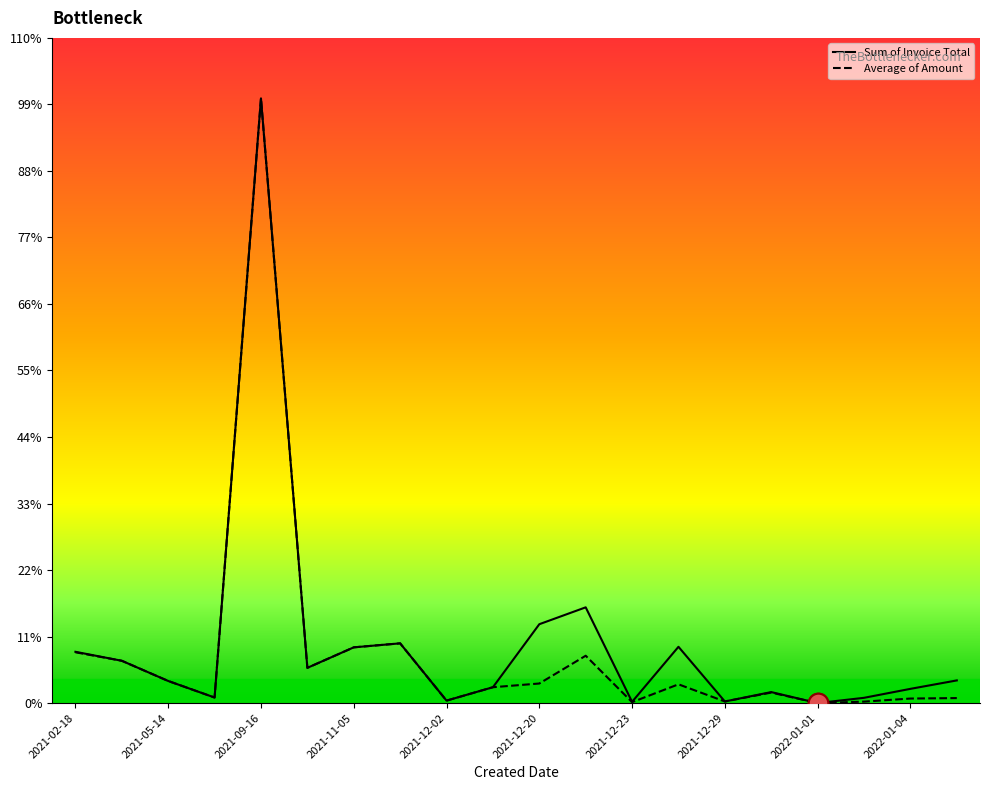

Which series has the largest total across all categories?

Sum of Invoice Total